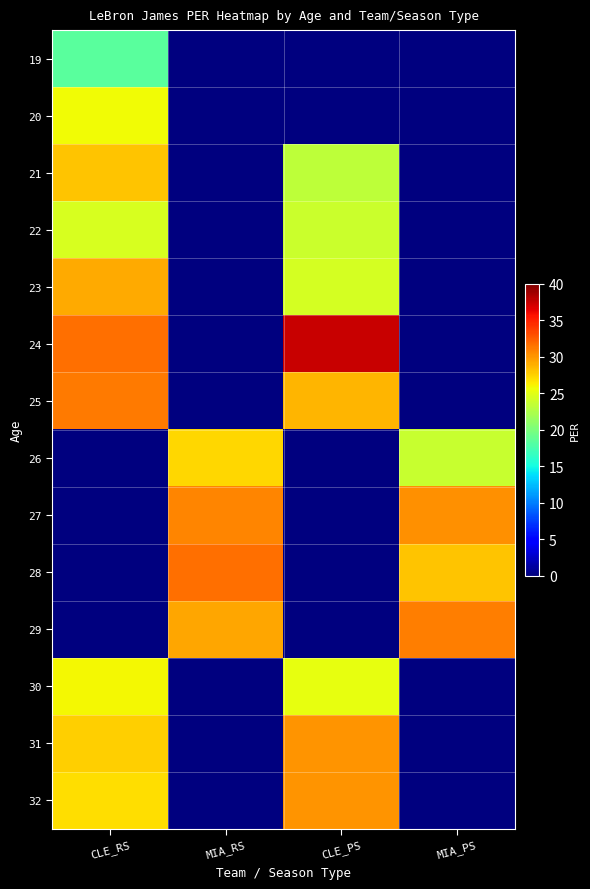

What is the total value across all series at MIA_RS?

118.9